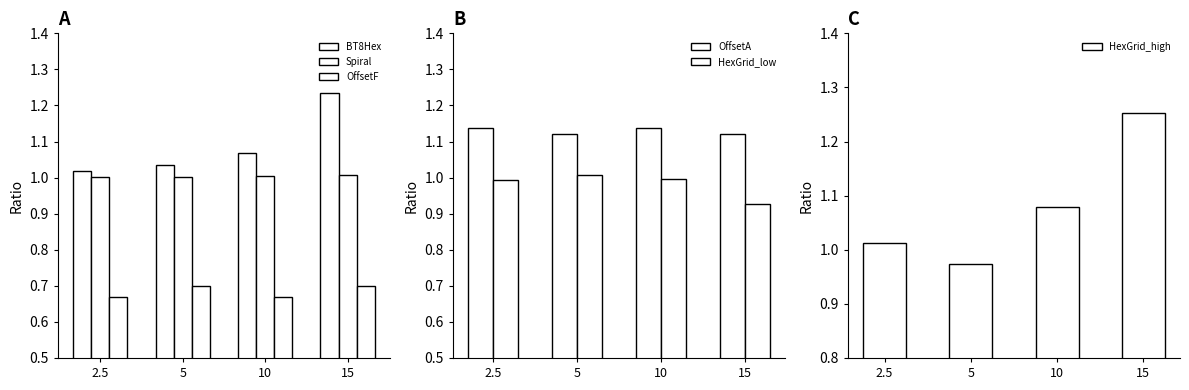

True or false: HexGrid_low has a value of 0.2 at 5.

False